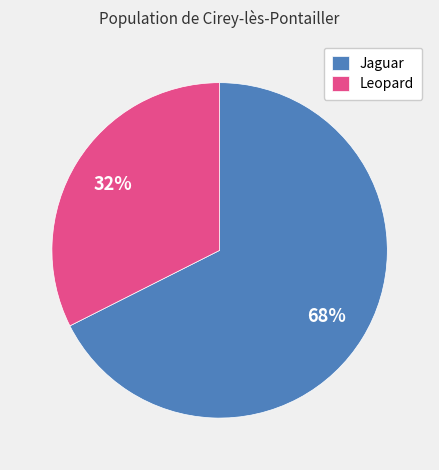

Rank the categories by value from highest to lowest.

Jaguar, Leopard